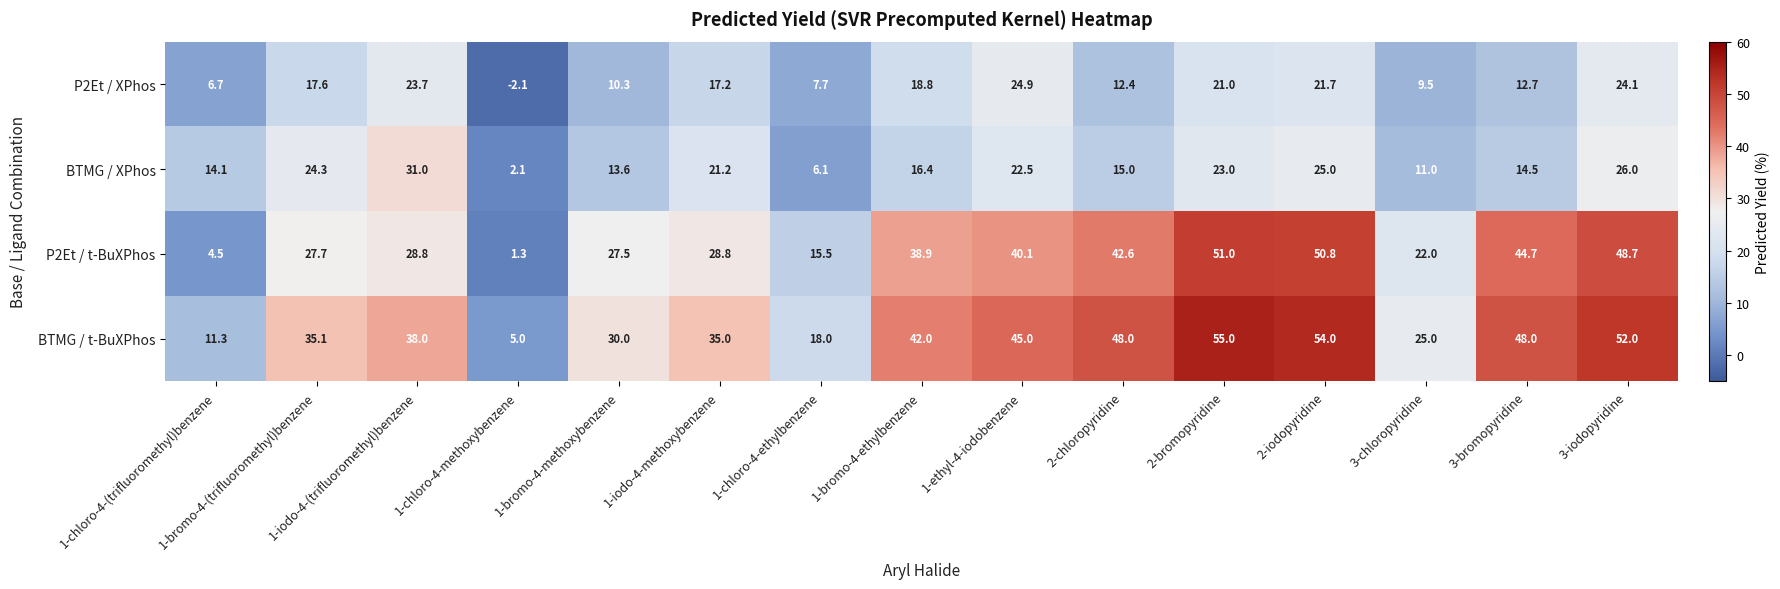

At which category does the chart reach its minimum across all series?

1-chloro-4-methoxybenzene